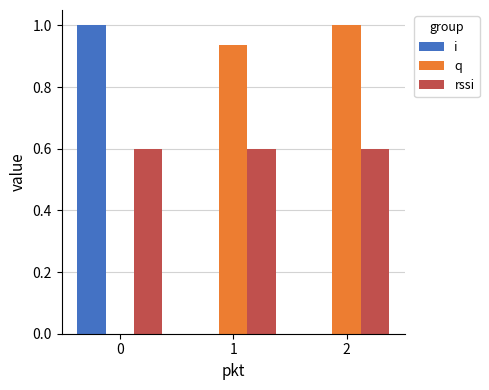

Which series has the largest total across all categories?

q